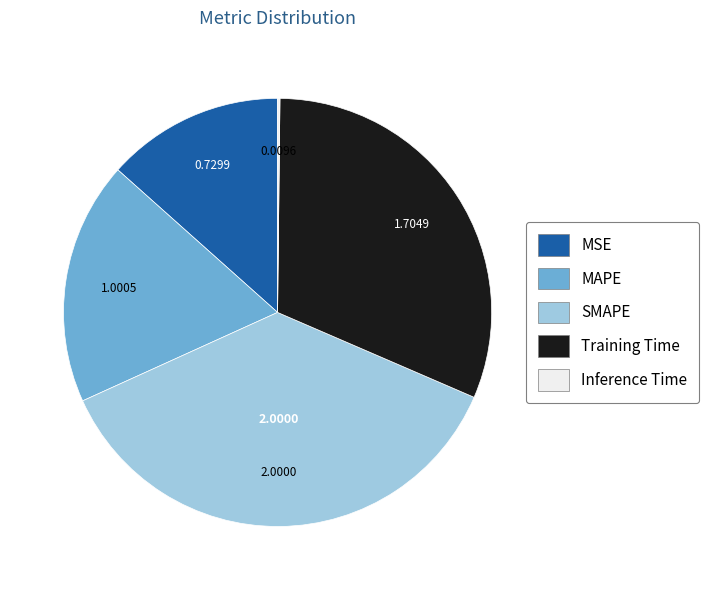

Between MSE and Training Time, which is larger?

Training Time